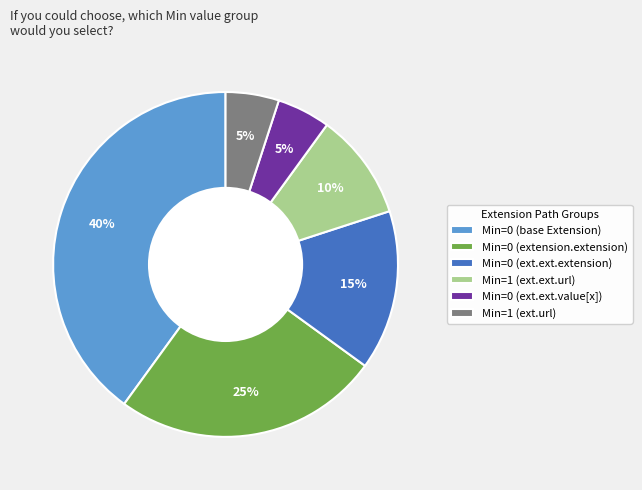

To the nearest percent, what portion does Min=0 (ext.ext.extension) represent?

15%